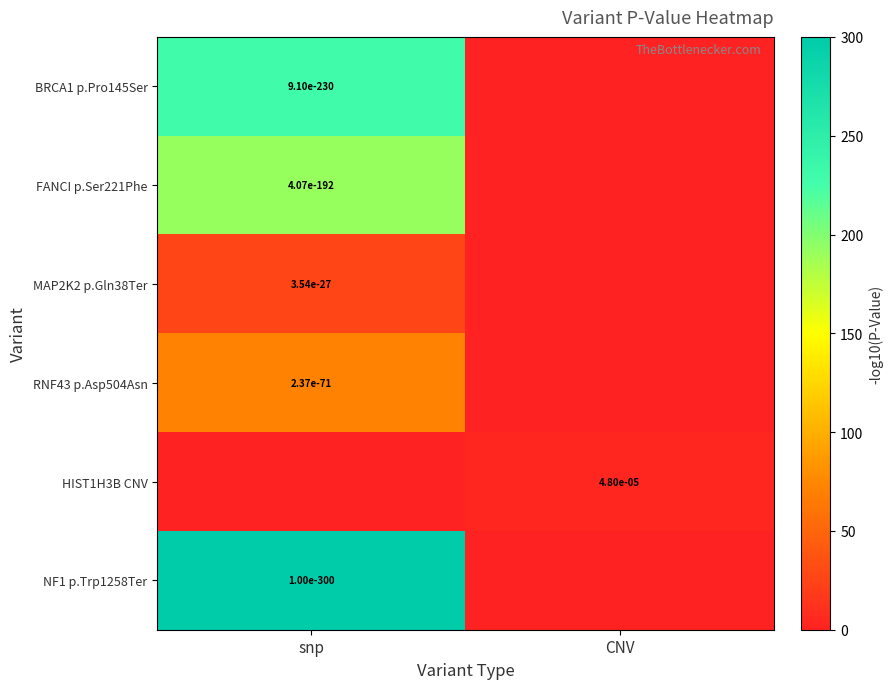

The value of FANCI p.Ser221Phe at snp is 0.0. True or false?

True